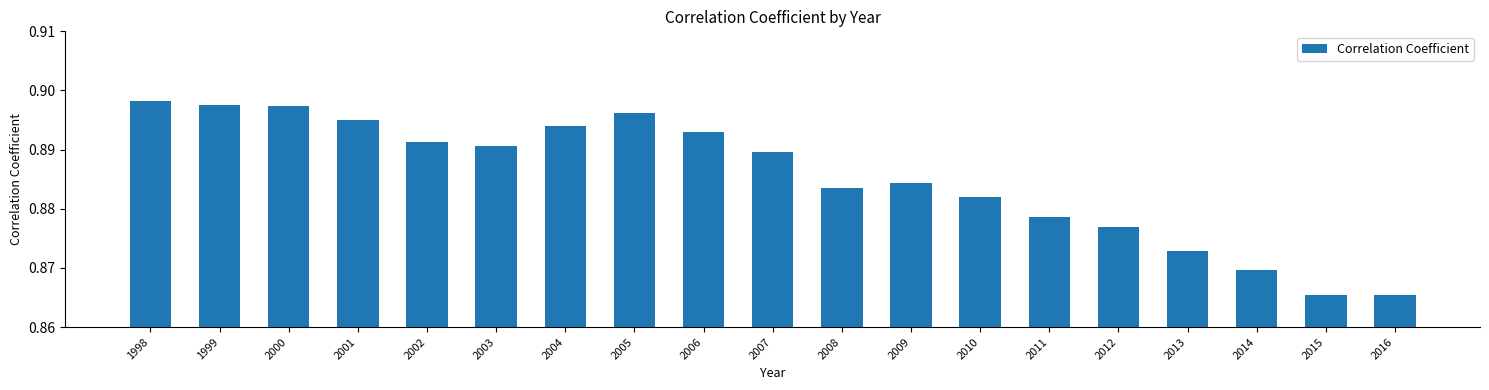

How many values are between 0 and 1?

19